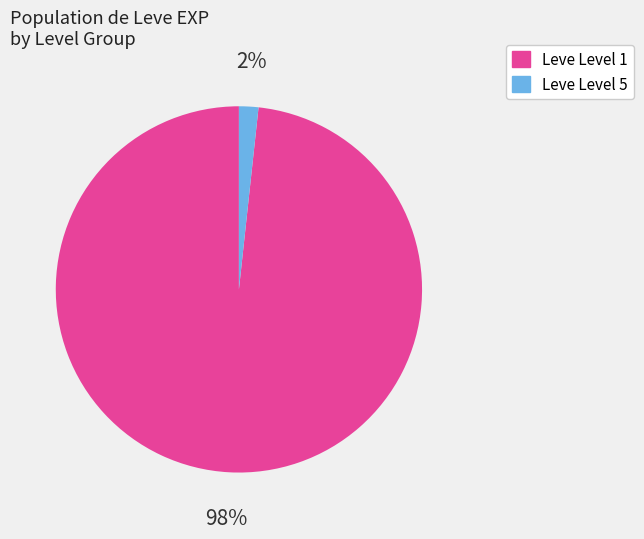

To the nearest percent, what is the average slice percentage?

50%